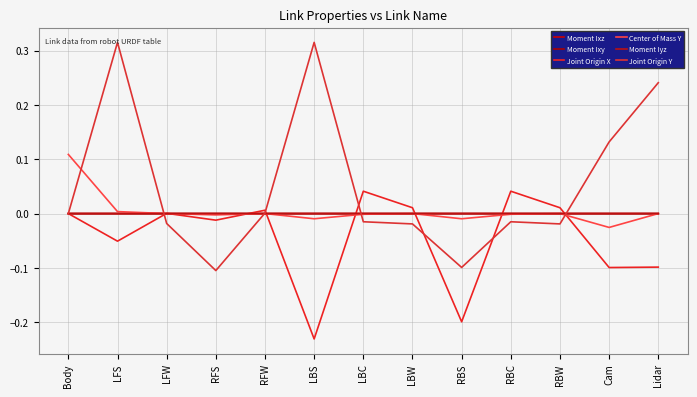

Does the chart have visible grid lines?

Yes